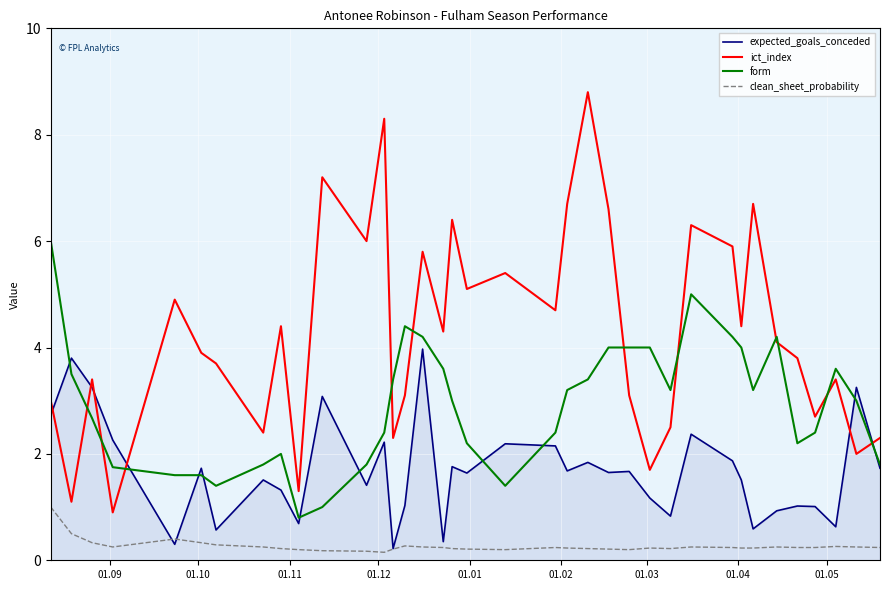

Which series has the largest range (max minus min)?

ict_index